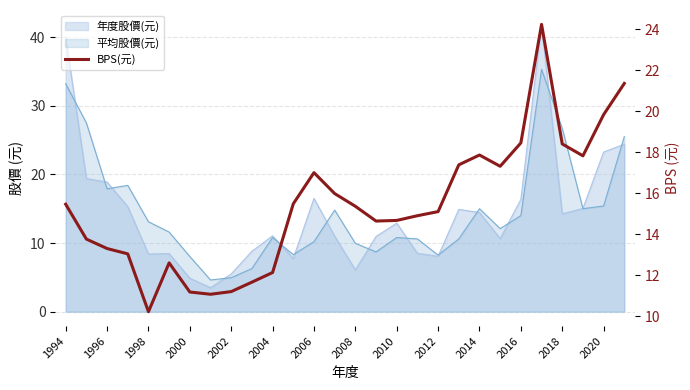

What is the value of the 12th point from the left?

15.5